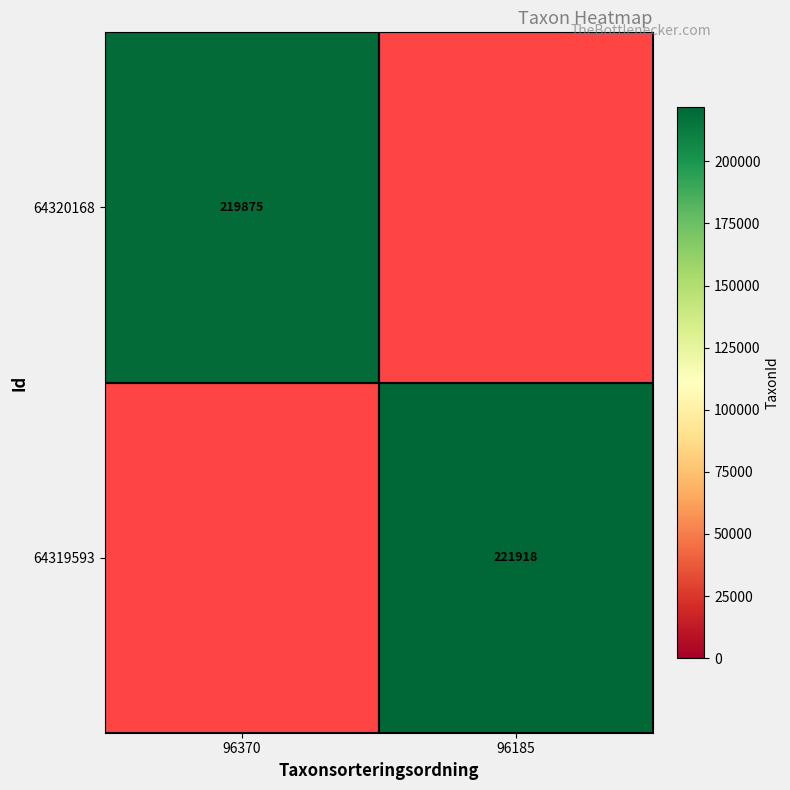

True or false: 64320168 has a value of 219875 at 96370.

True